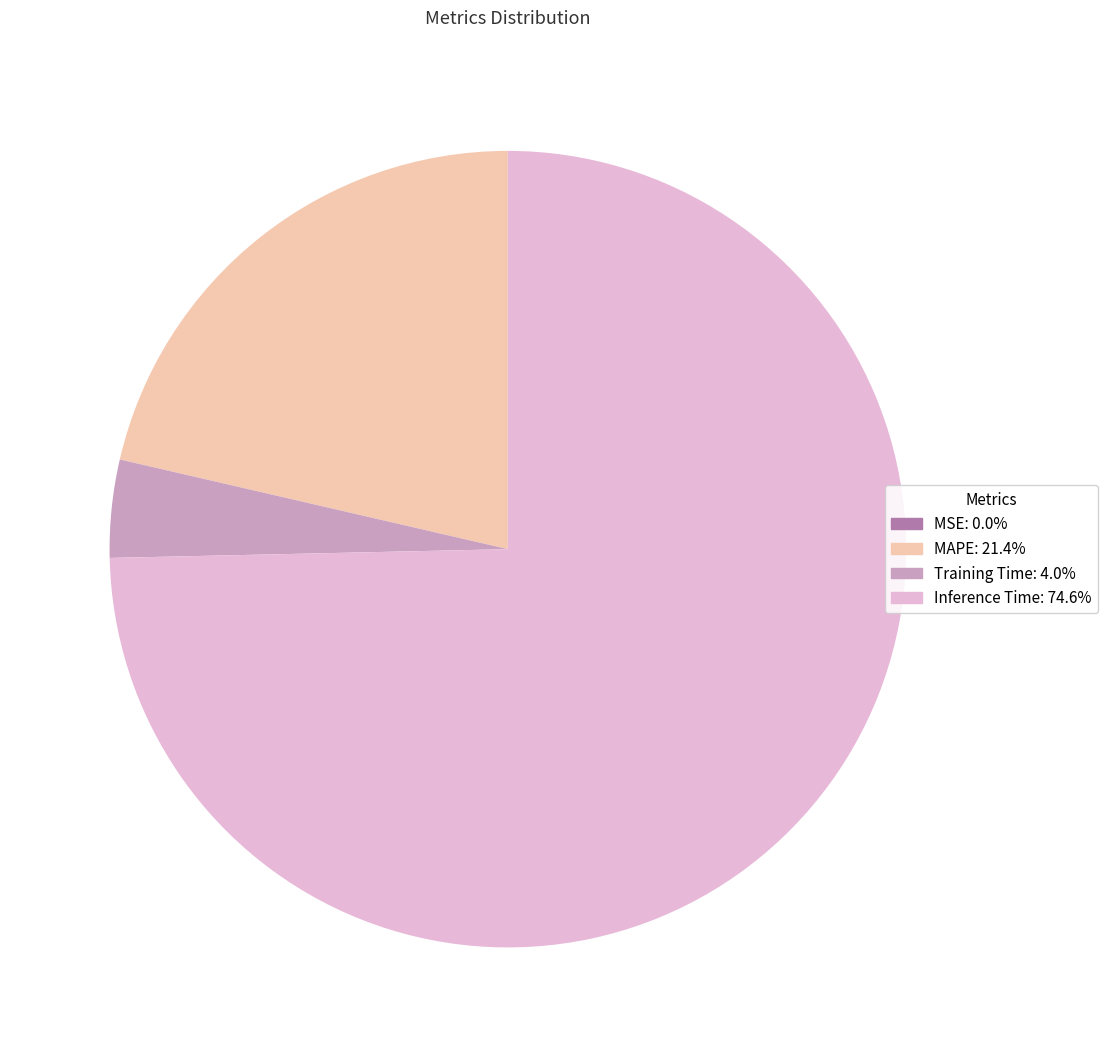

Does any single category account for the majority?

Yes